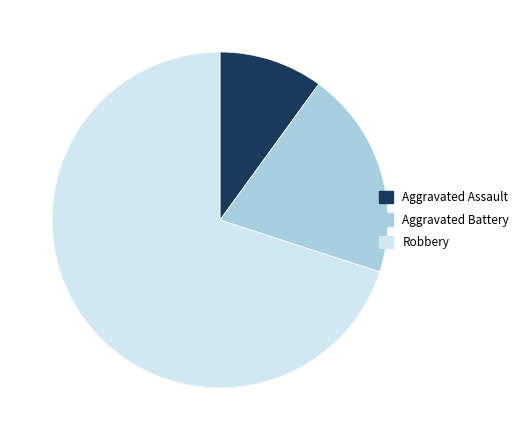

Which slice represents more than half of the pie?

Robbery